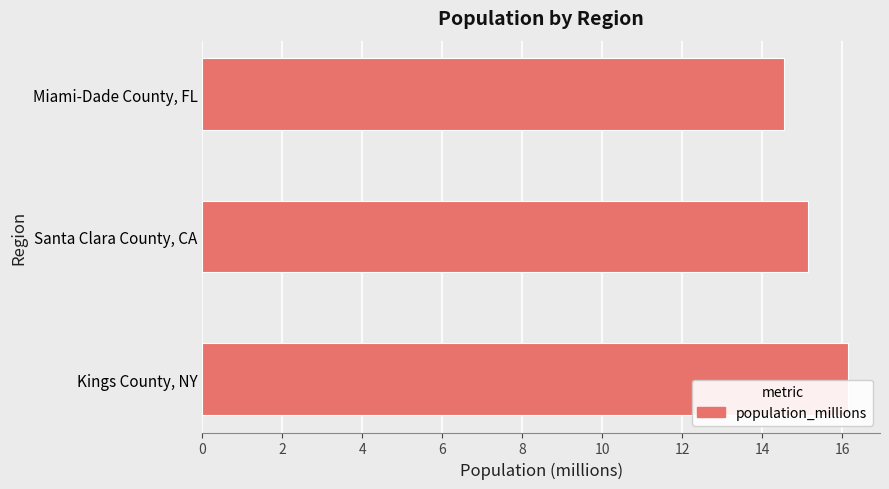

Read the value at Kings County, NY.

16.1